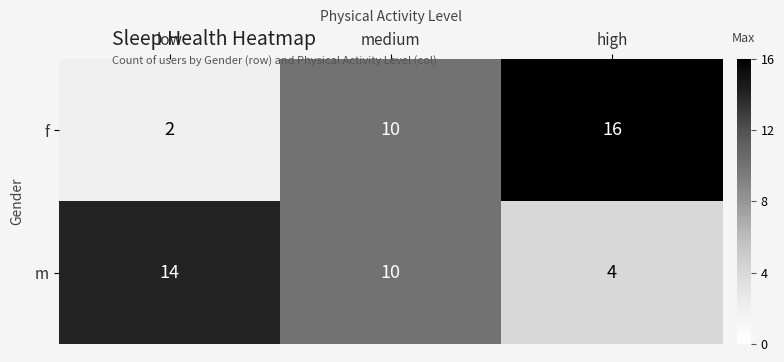

Reading right to left, transcribe all the data shown in this chart.

f: 16	10	2
m: 4	10	14